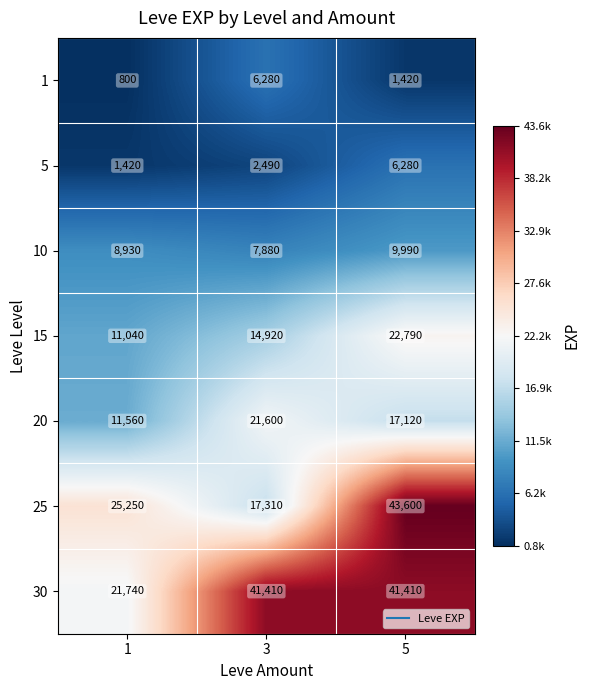

The value of 15 at 3 is 23134. True or false?

False